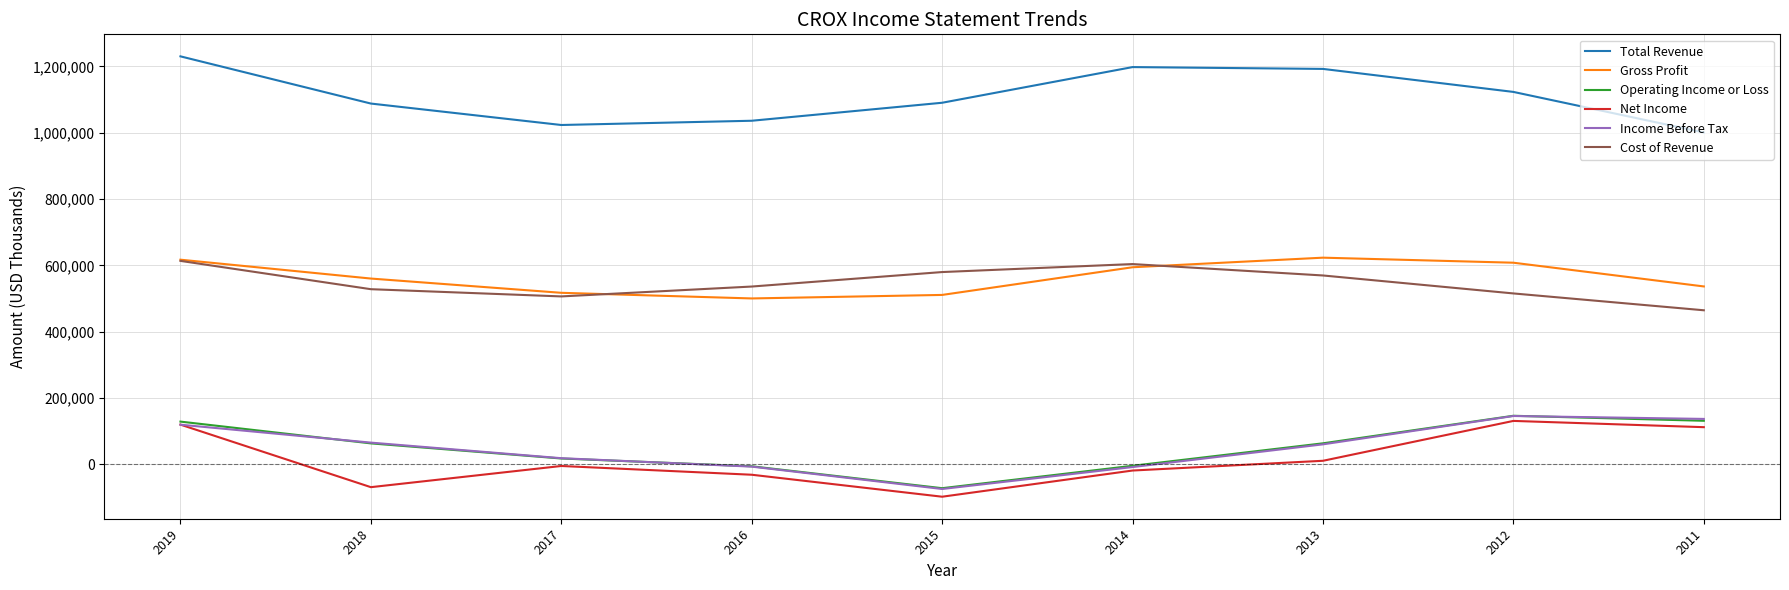

Count the number of data series in this chart.

6